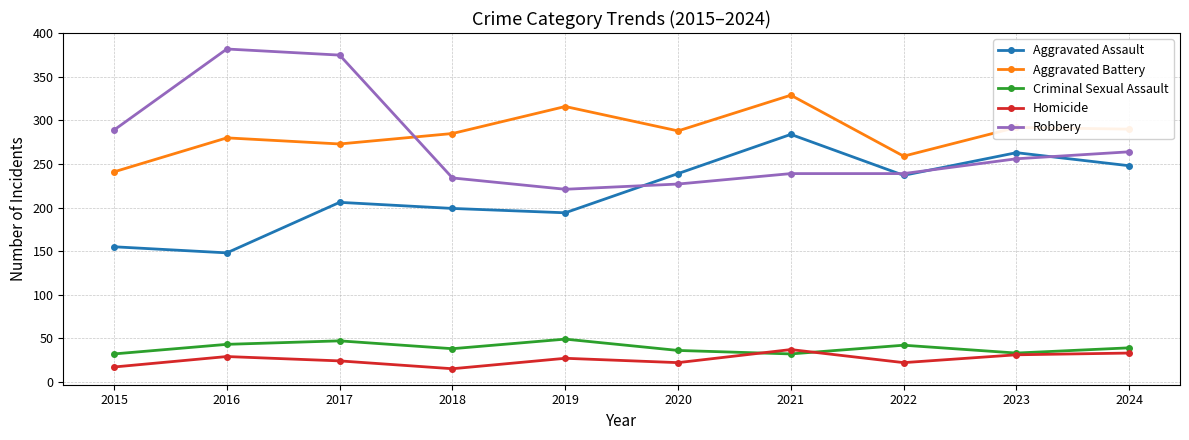

At which category does Robbery reach its first local peak?

2016